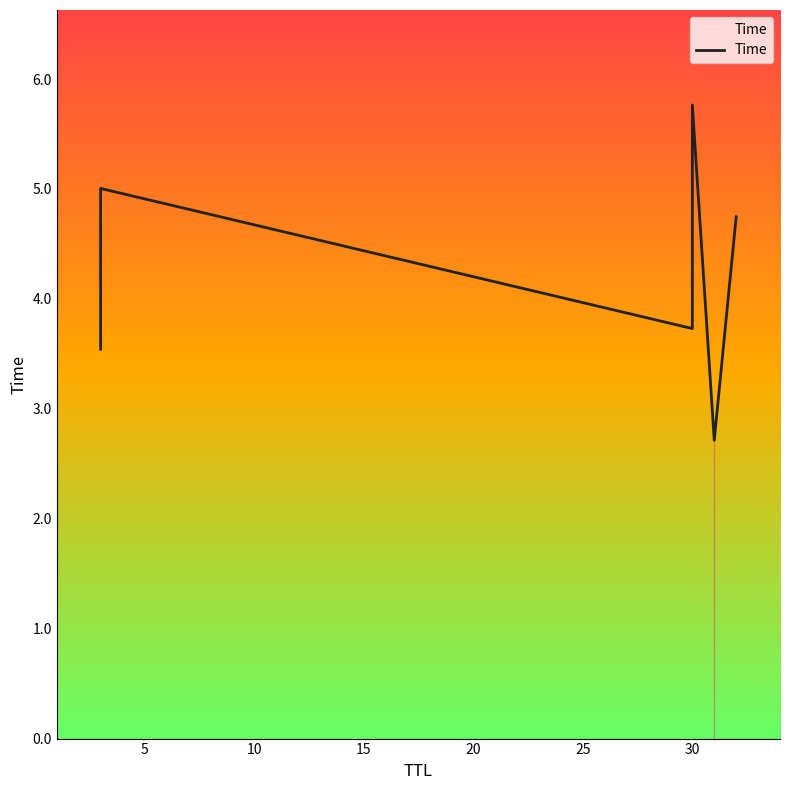

How many data points are less than 4?

3